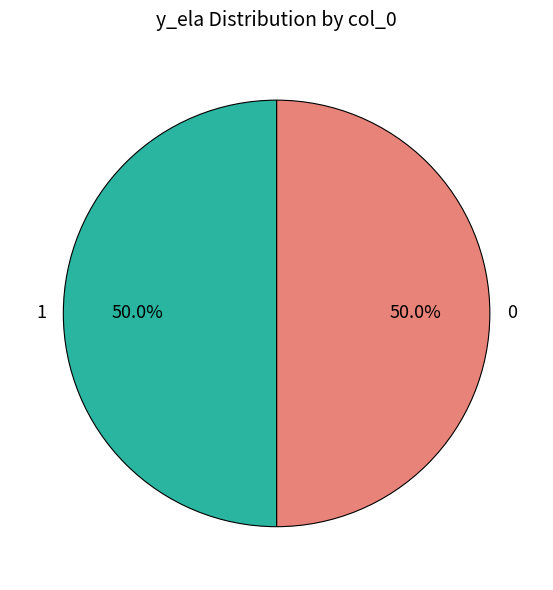

What is the ratio of the value at 0 to the value at 1?

1.0